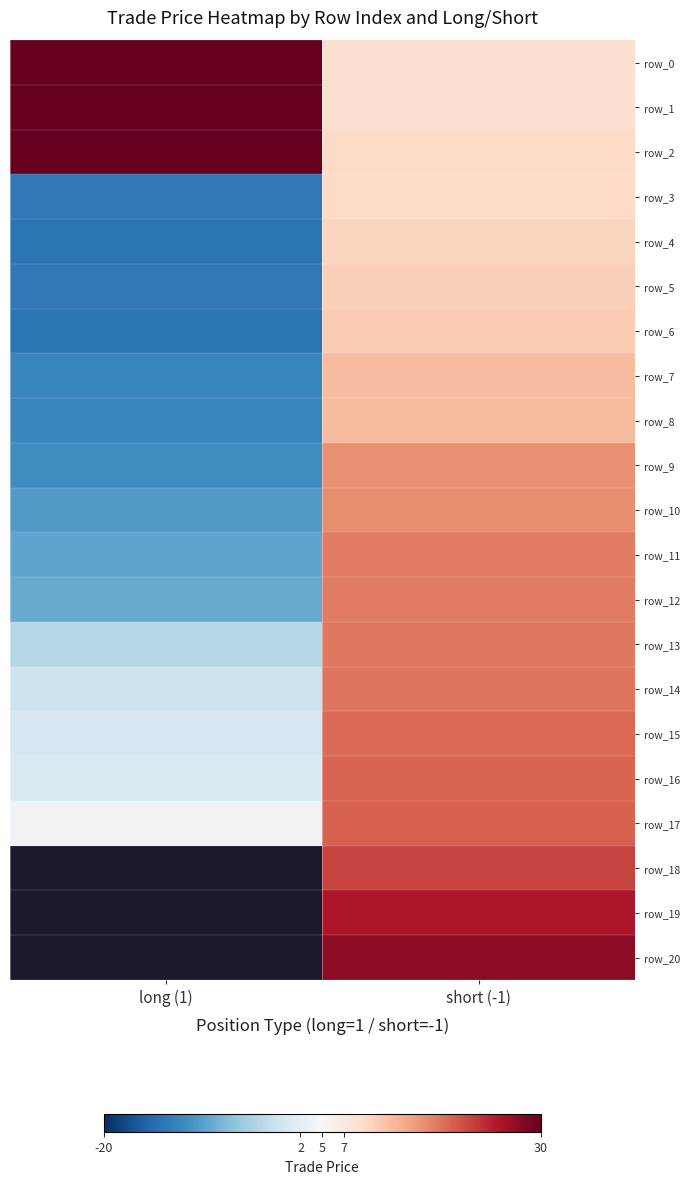

Where does the row_6 series first go above 11?

short (-1)